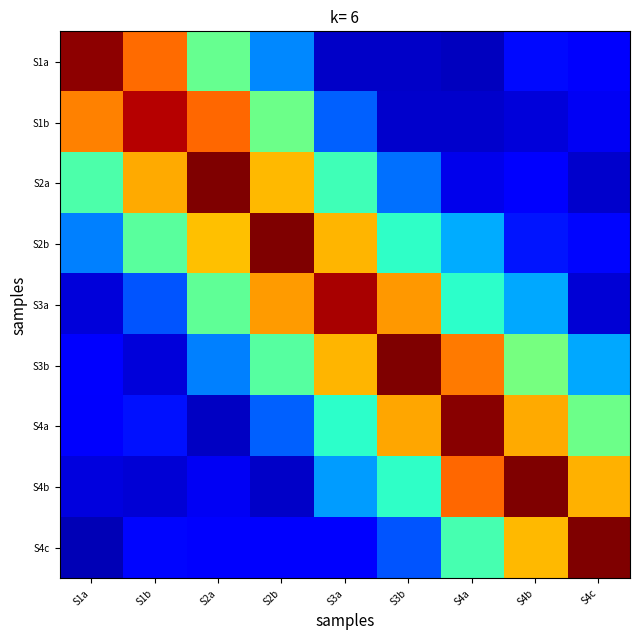

Which series changed the most between S3a and S3b?

S4a